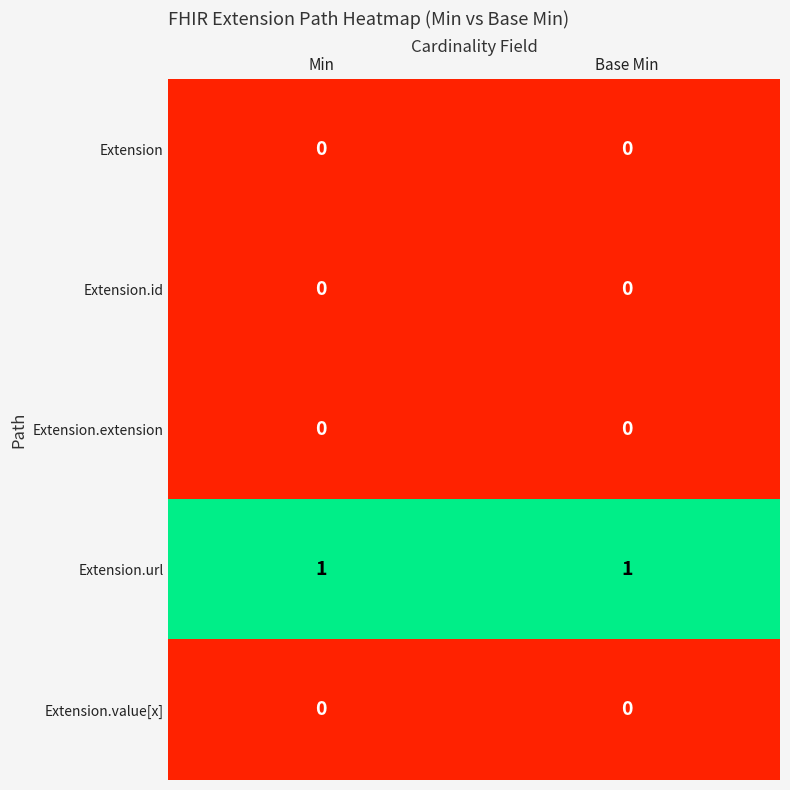

True or false: Extension.value[x] has a value of 0 at Min.

True